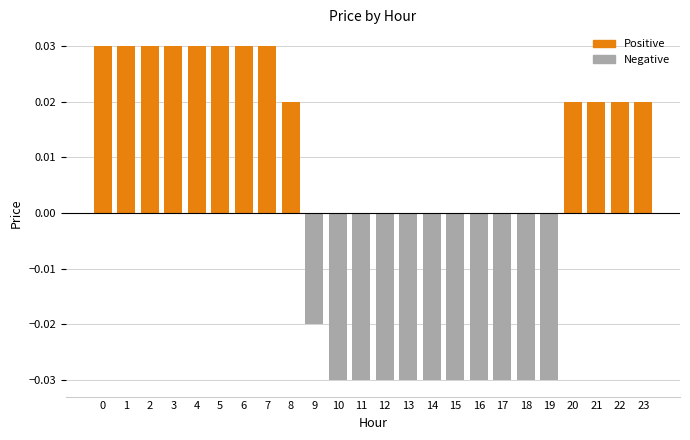

Is it true that Negative equals -0.0 at 19?

False